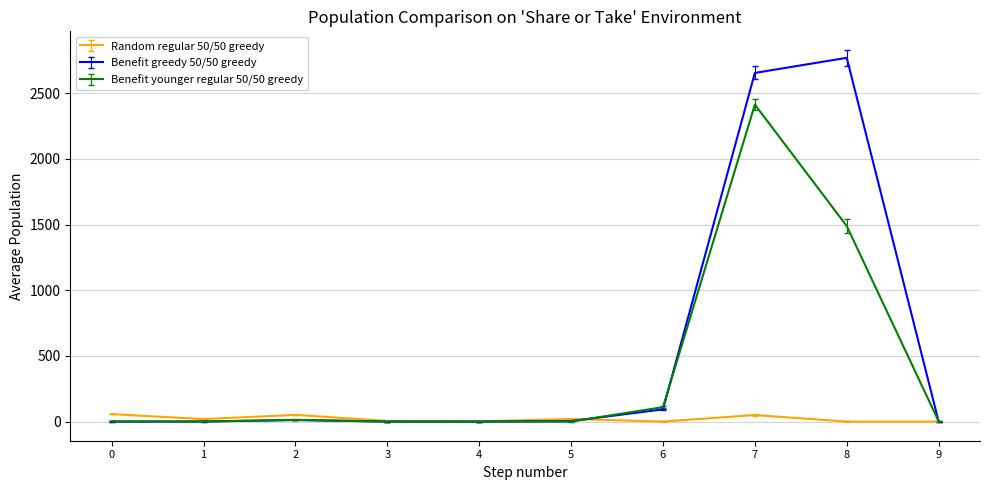

What is the sum of the Benefit greedy 50/50 greedy values at 7 and 5?

2659